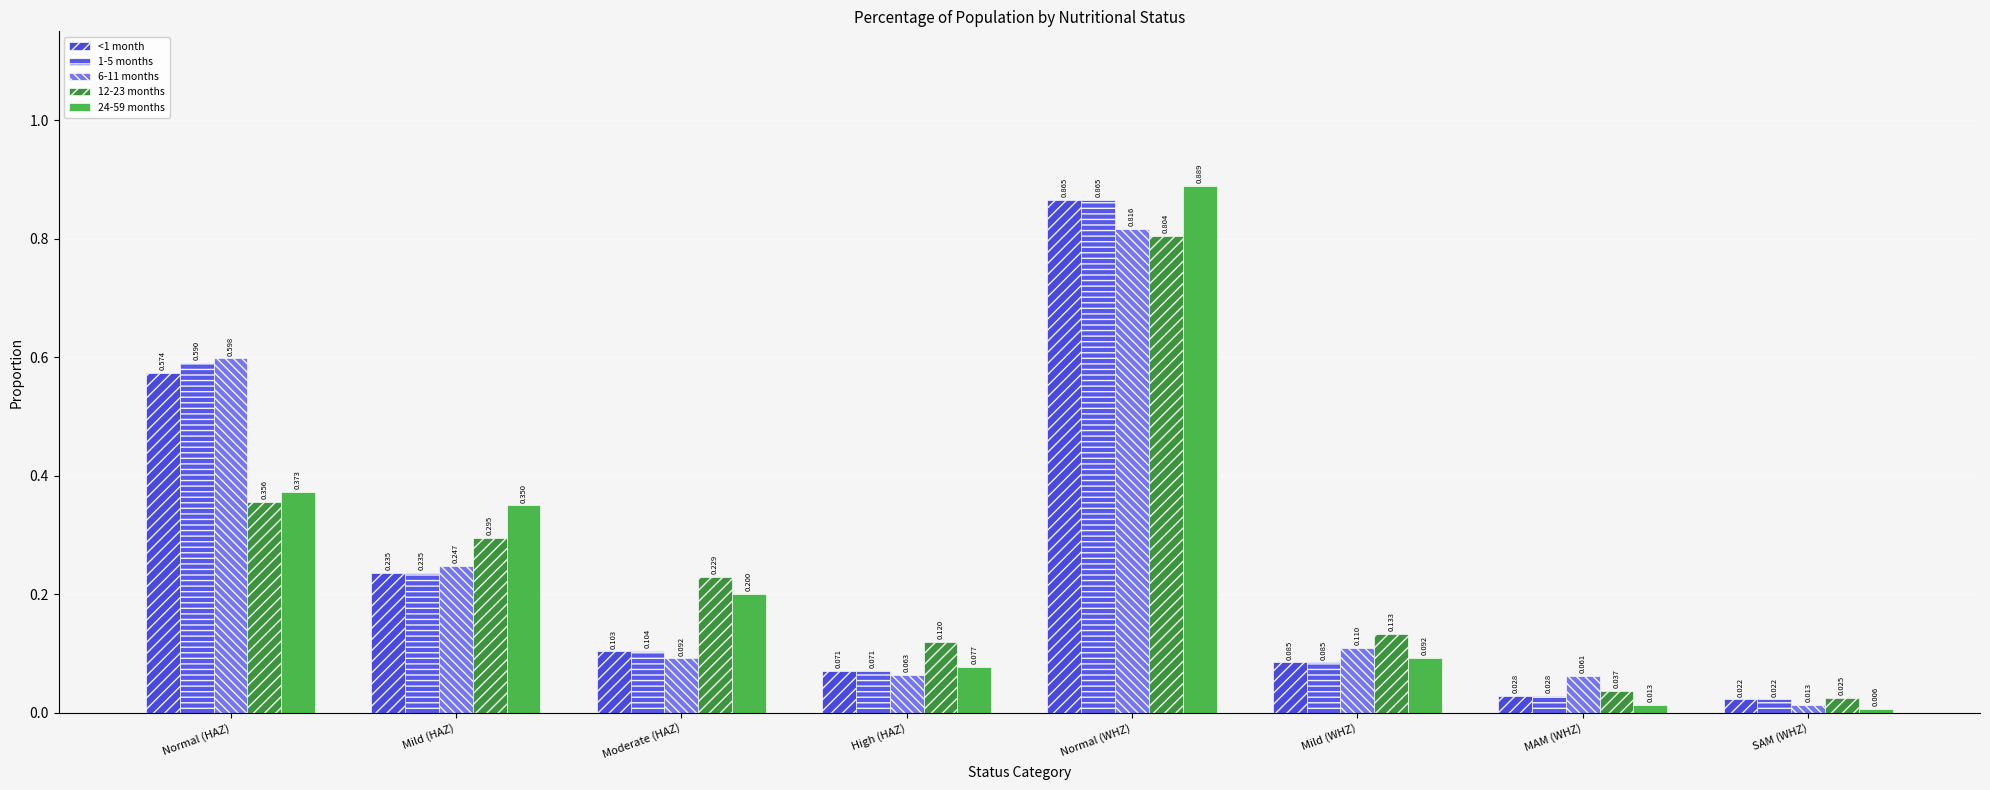

What is the difference between the 12-23 months values at MAM (WHZ) and Normal (WHZ)?

0.8